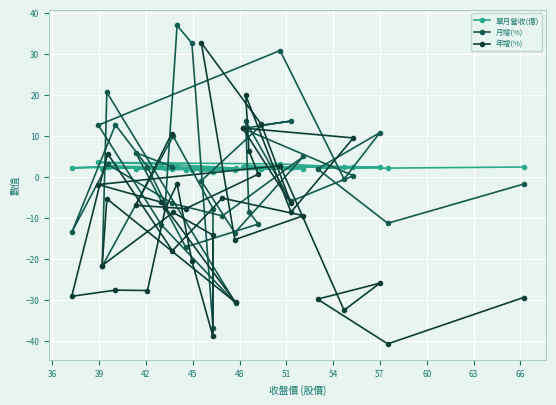

True or false: 單月營收(億) has a value of 2.1 at 42.

True